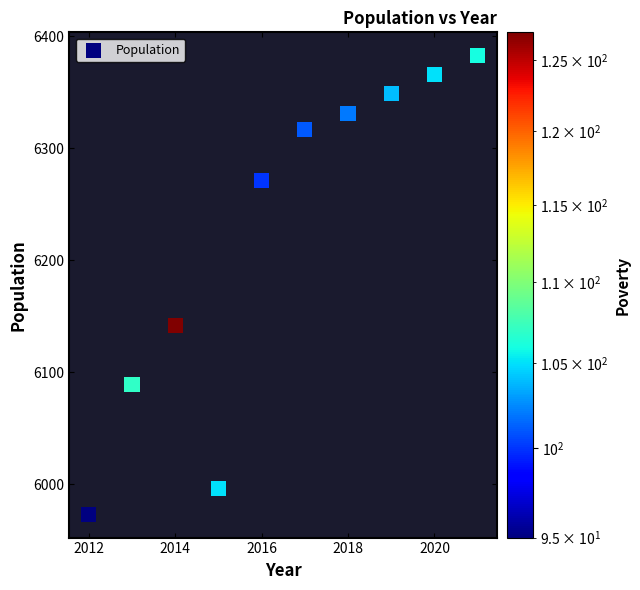

What is the average Y value?

6222